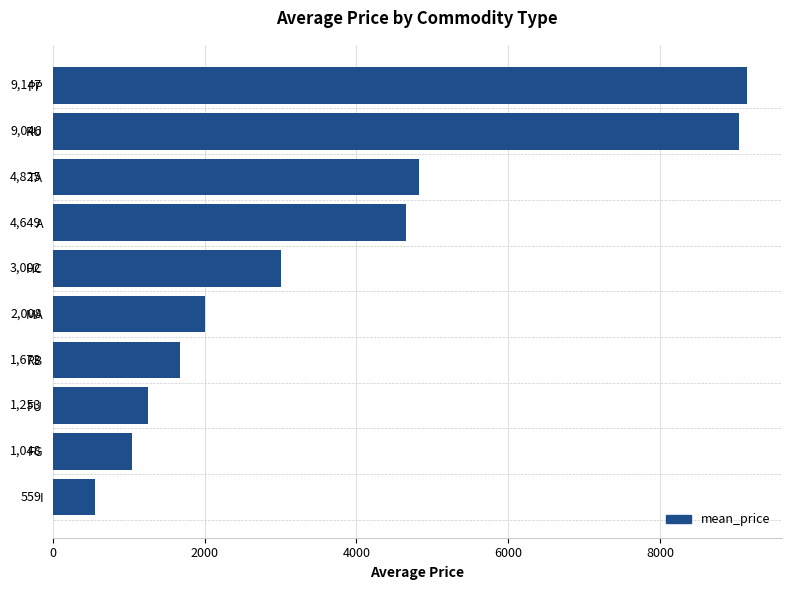

List the labels in order of value, largest first.

PP, RU, TA, A, HC, MA, RB, FU, FG, I